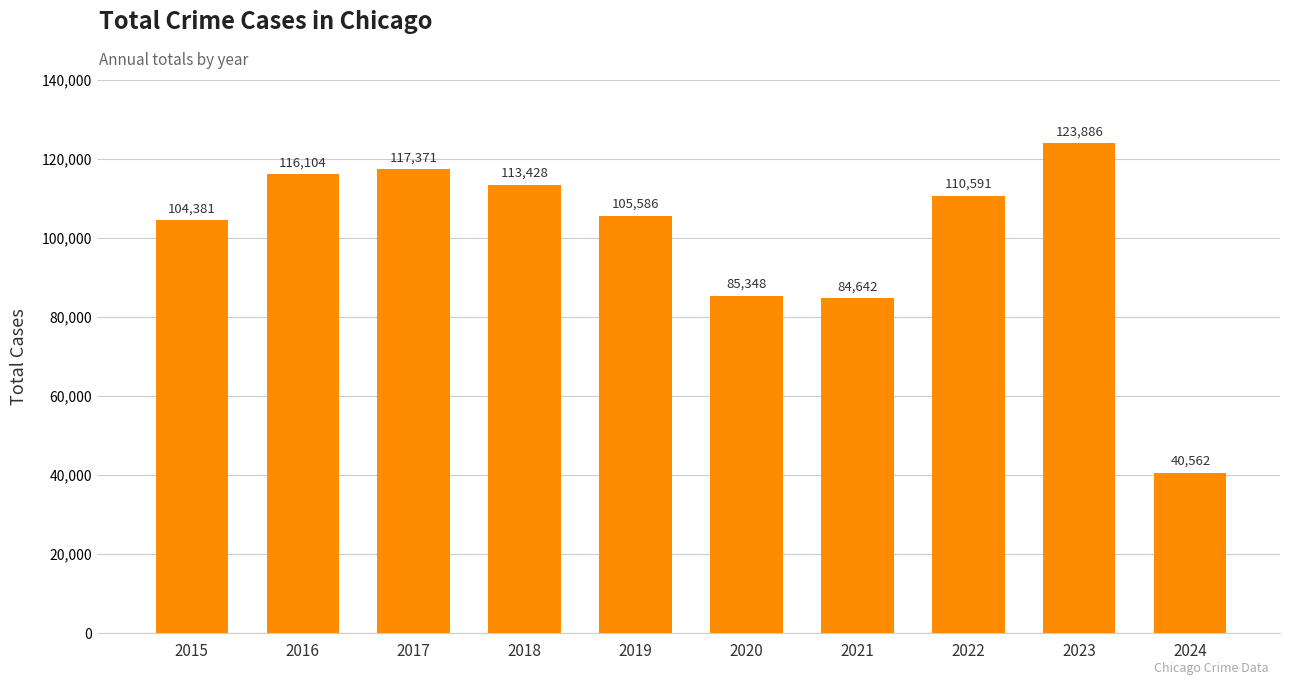

List the labels in order of value, smallest first.

2024, 2021, 2020, 2015, 2019, 2022, 2018, 2016, 2017, 2023